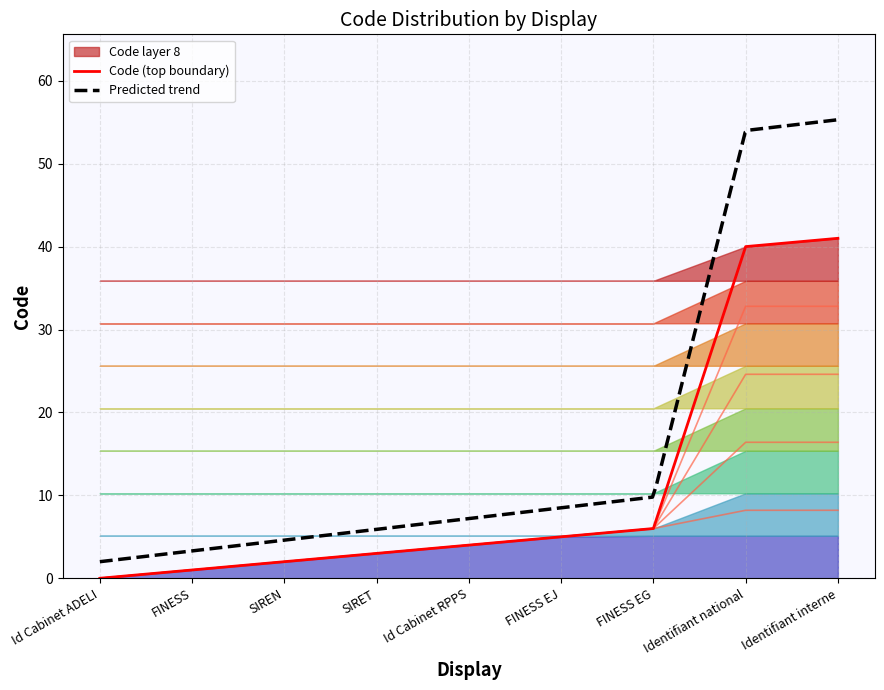

List the labels in order of value, largest first.

Identifiant interne, Identifiant national, FINESS EG, FINESS EJ, Id Cabinet RPPS, SIRET, SIREN, FINESS, Id Cabinet ADELI